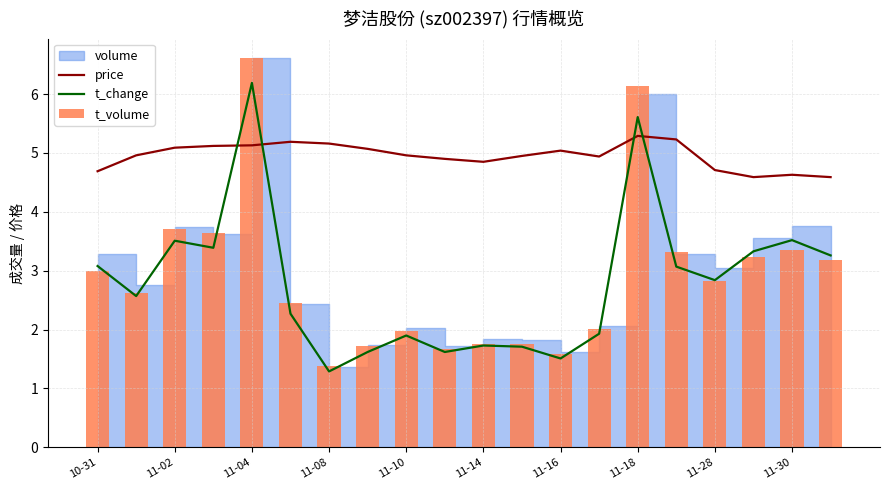

What is the greatest value displayed?

6.6